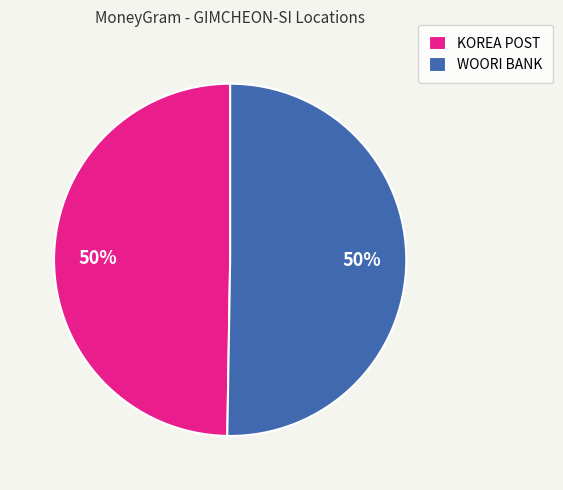

To the nearest percent, what is the combined percentage of KOREA POST and WOORI BANK?

100%